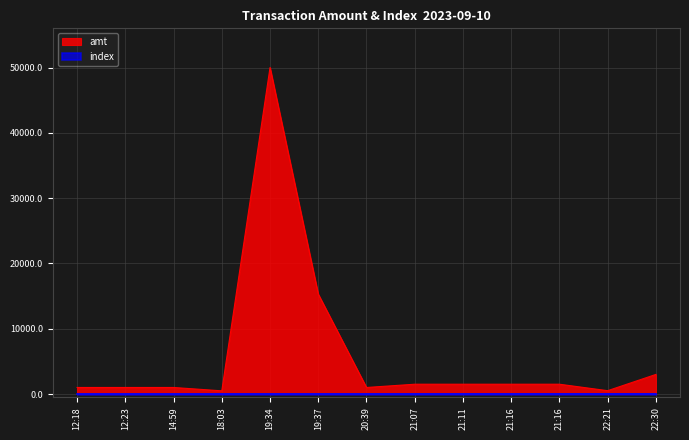

How many data points in index are less than 6?

6